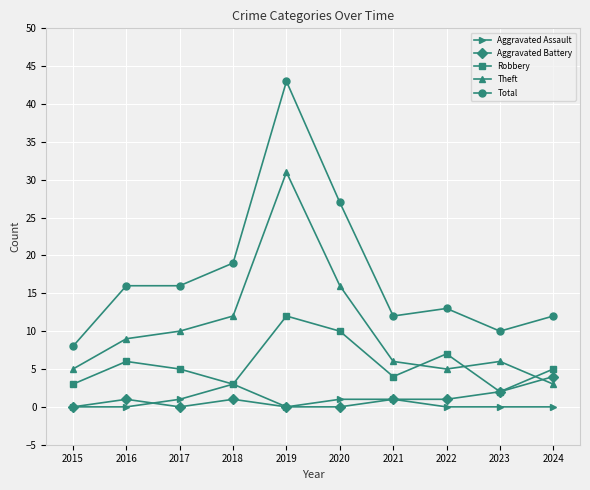

What are all the series names shown in the legend?

Aggravated Assault, Aggravated Battery, Robbery, Theft, Total